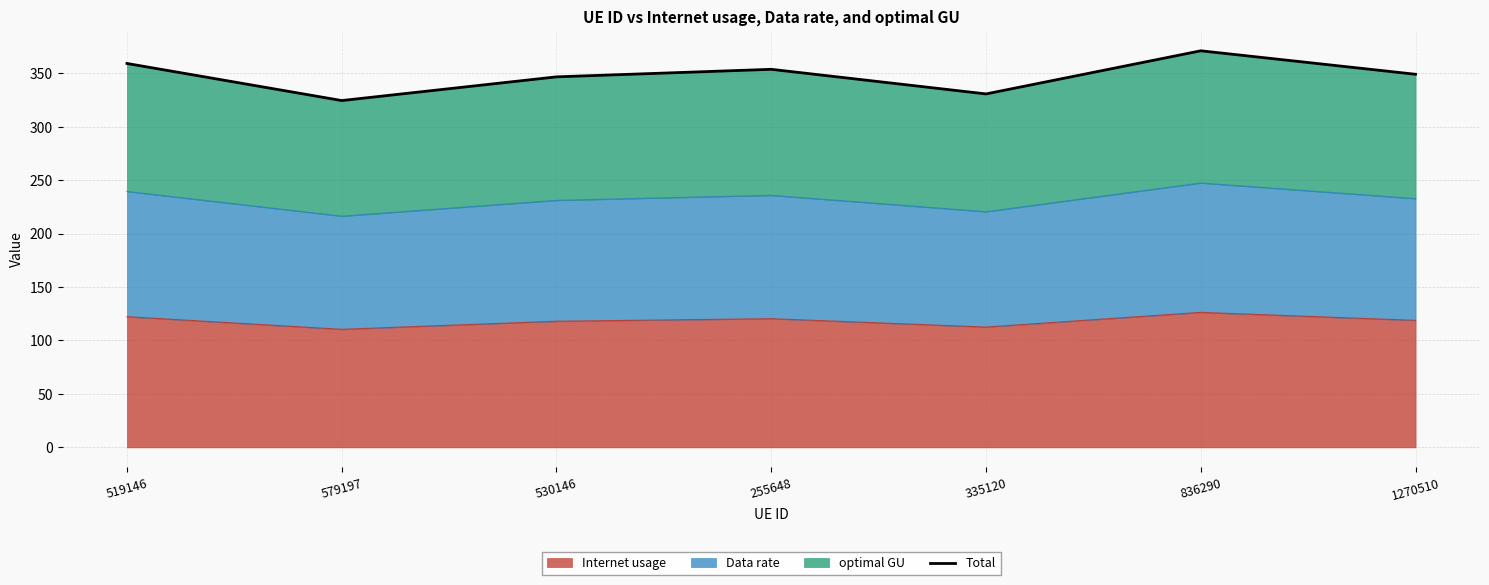

How many data points are above 349?

4